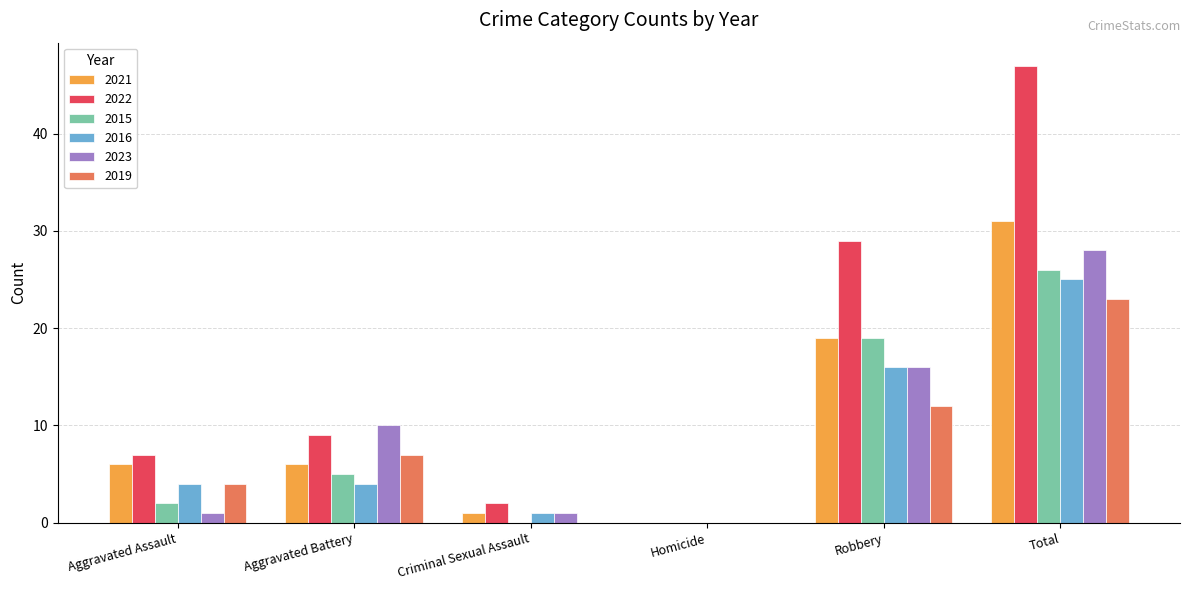

The 2015 series shows 9 at Aggravated Battery. True or false?

False